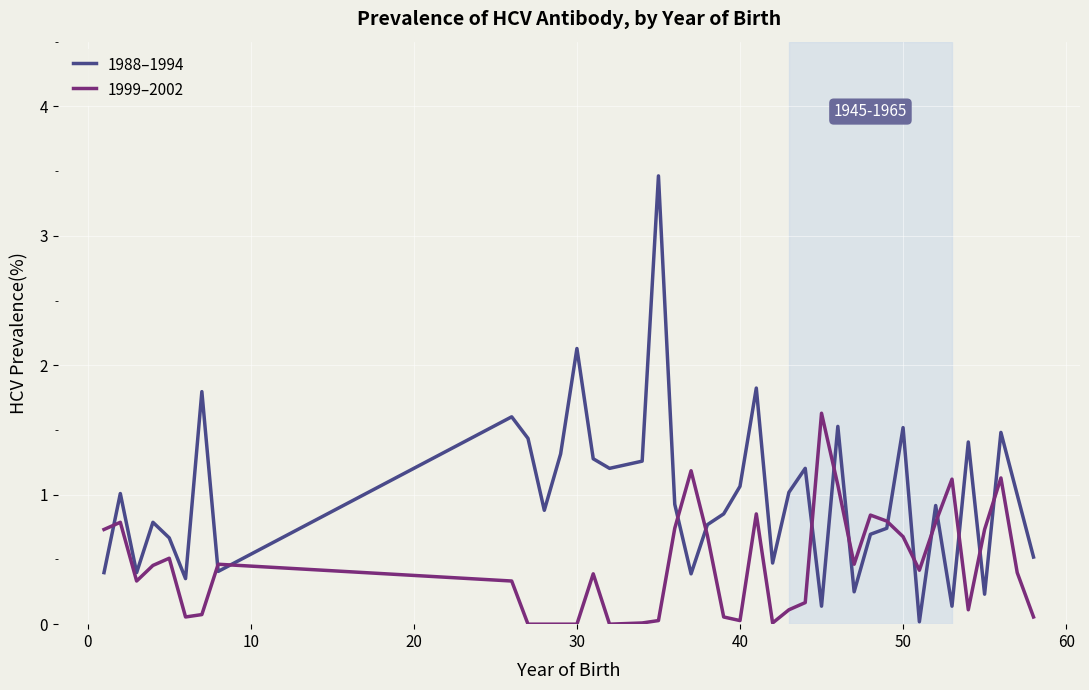

What is the maximum value shown in the chart?

3.5